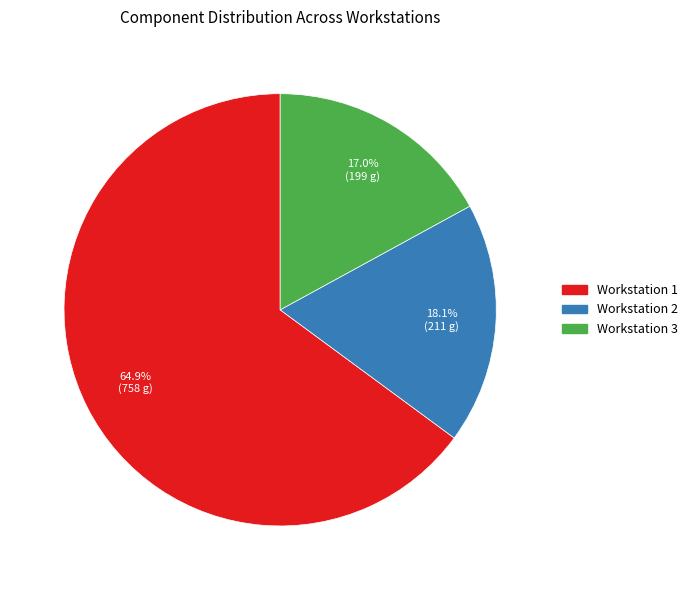

Combined, what portion of the pie is Workstation 1 and Workstation 3?

81.9%